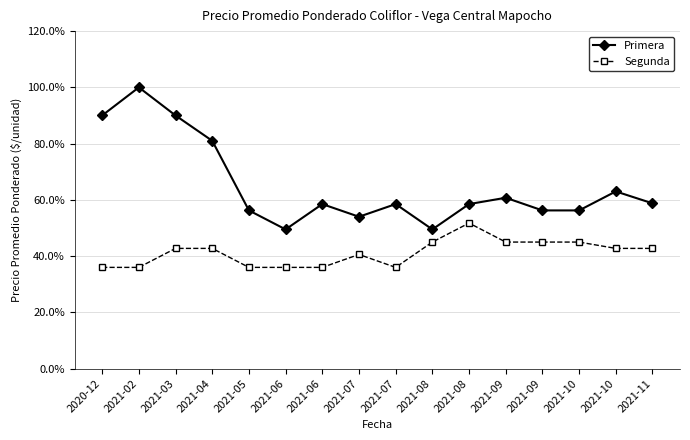

List the series in order of their overall mean, lowest first.

Segunda, Primera